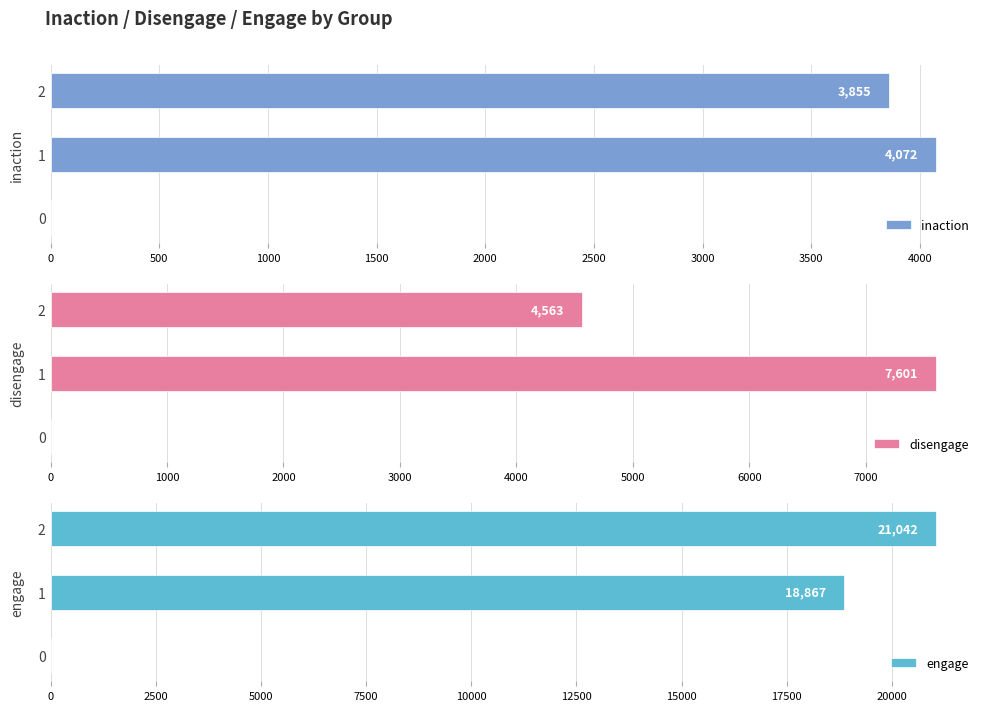

Is it true that engage equals 18867 at 1?

True